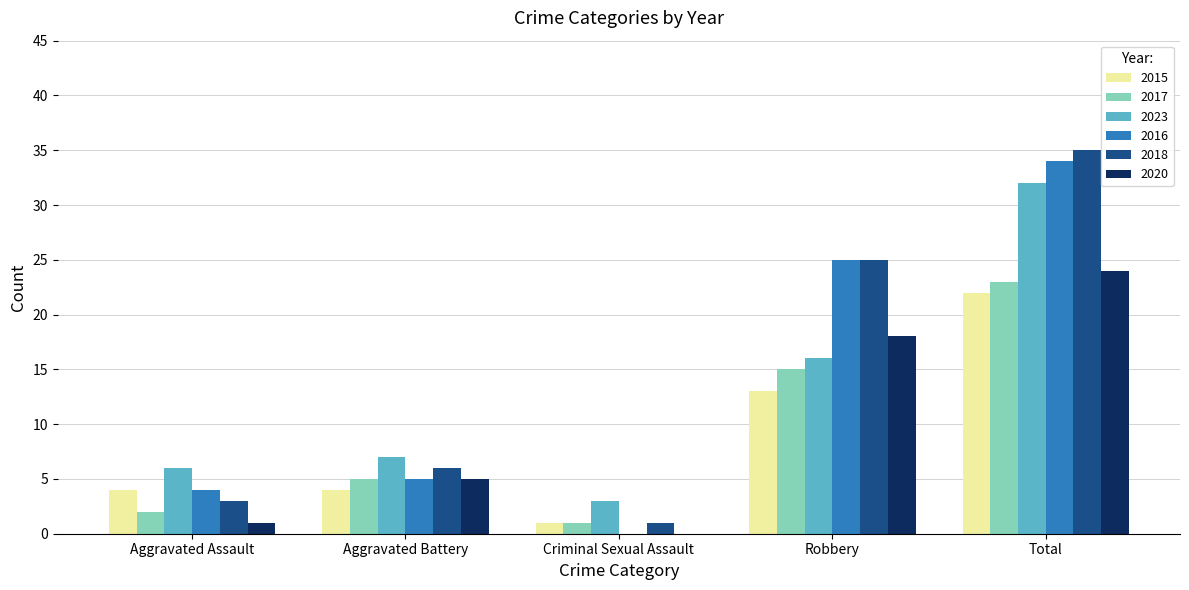

Is the value of 2017 at Criminal Sexual Assault greater than the value of 2023 at Robbery?

No